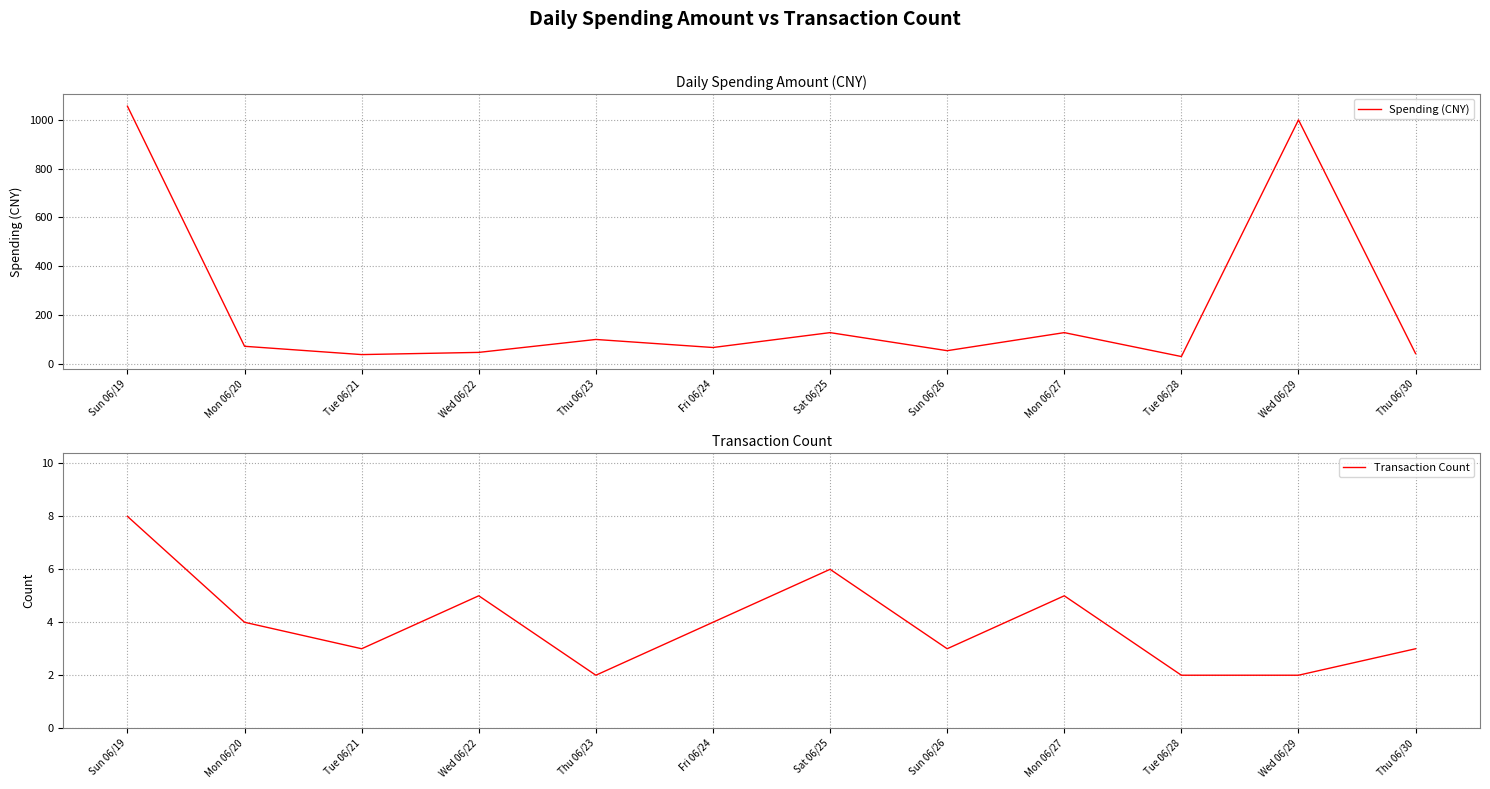

Is it true that Spending (CNY) equals 26 at Wed 06/22?

False